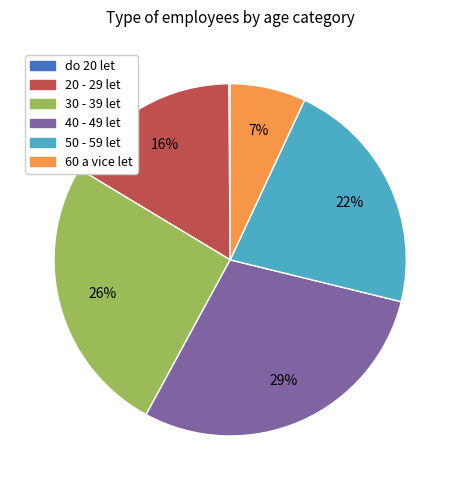

To the nearest percent, what is the difference between the 20 - 29 let and 50 - 59 let slice percentages?

6%